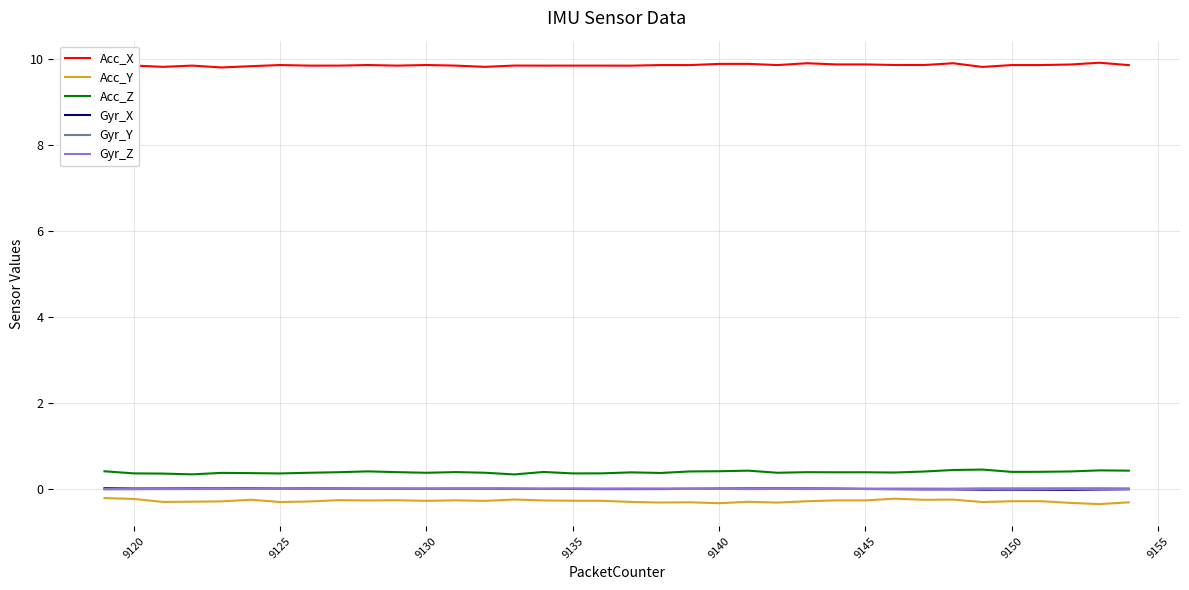

What is the minimum value for Acc_Y?

-0.3